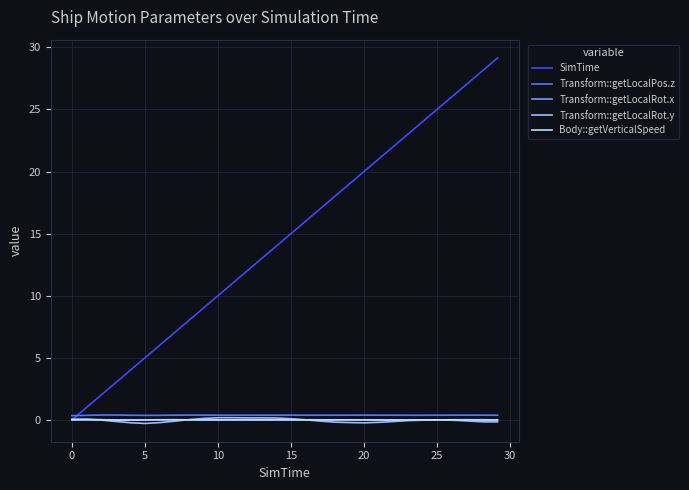

Which series has the widest spread of values?

SimTime